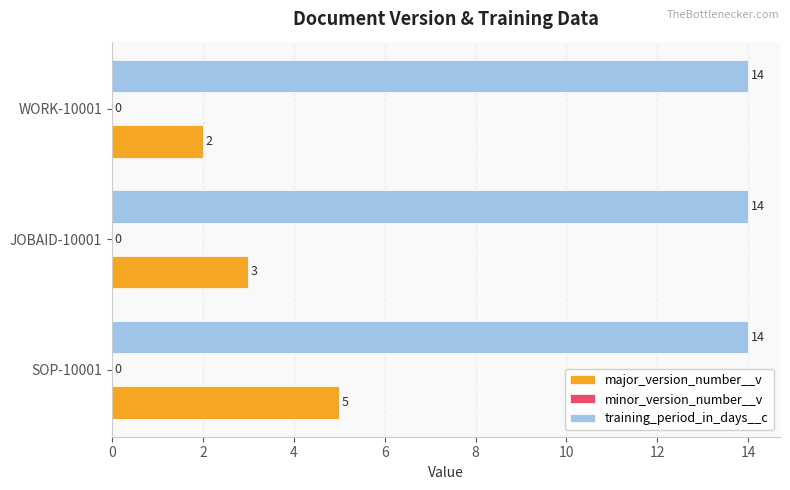

Which series has the largest range (max minus min)?

major_version_number__v